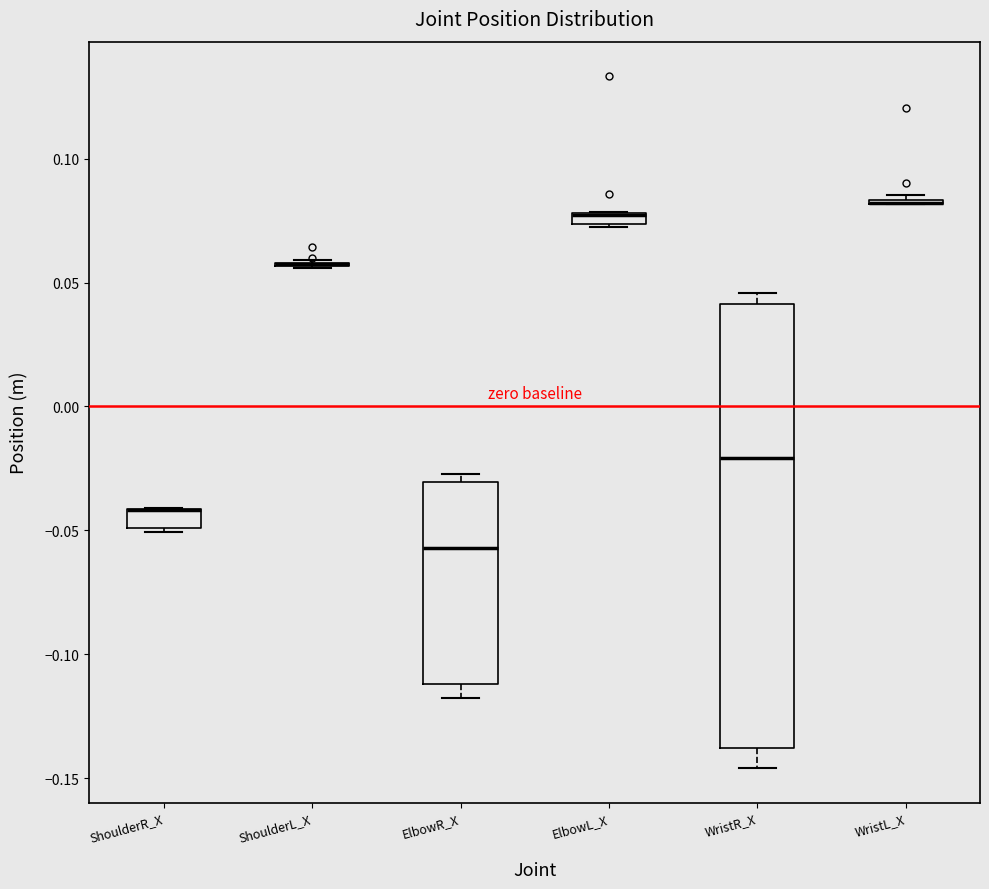

Comparing the boxes themselves (not the whiskers), which one is the tallest?

WristR_X